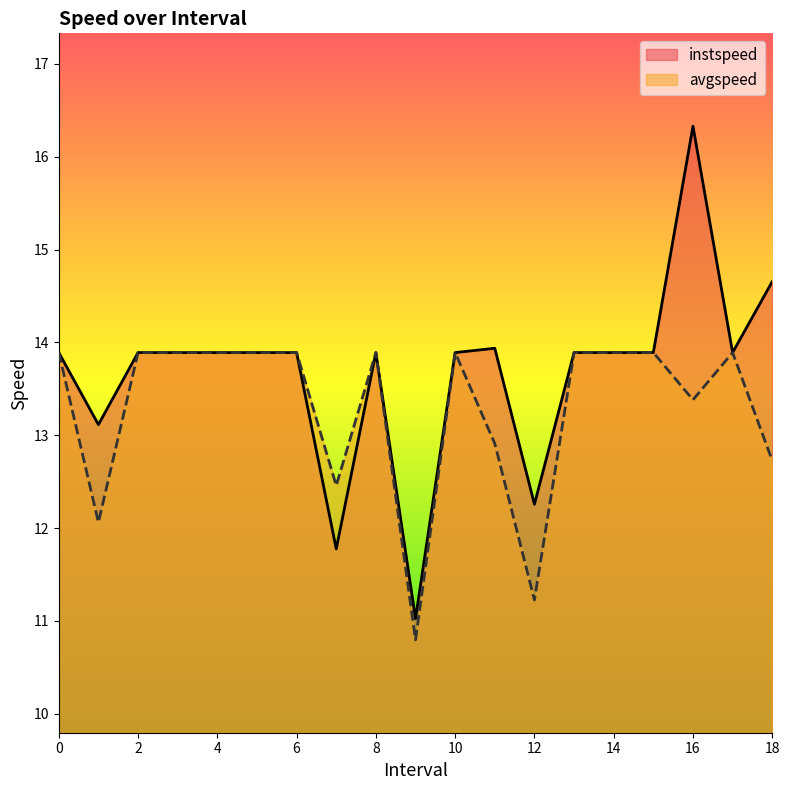

At which category does the chart reach its minimum across all series?

9.0